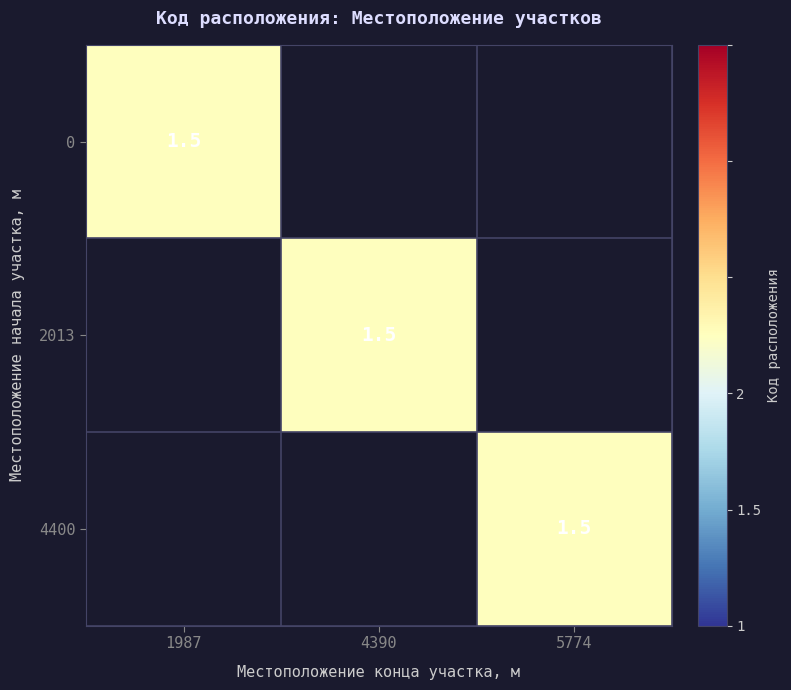

Is the value of 0 at 1 greater than the value of 4400 at 0?

Yes